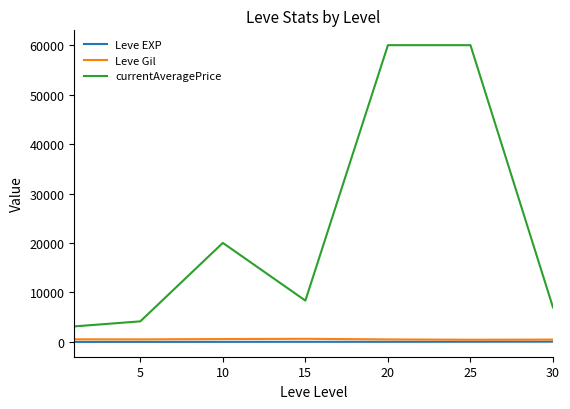

True or false: currentAveragePrice and Leve EXP intersect in this chart.

False